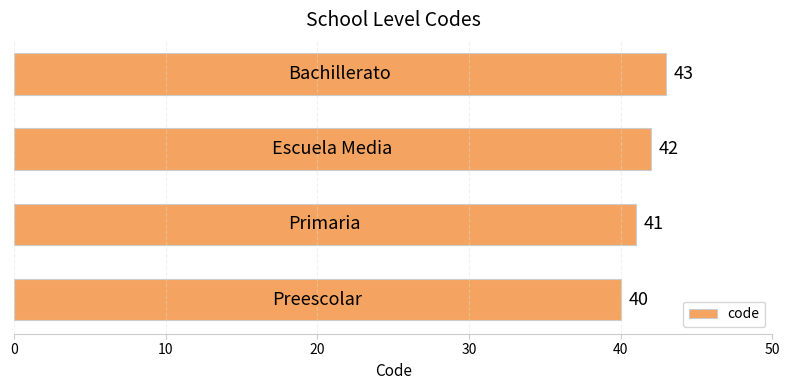

What is the sum of all values?

166